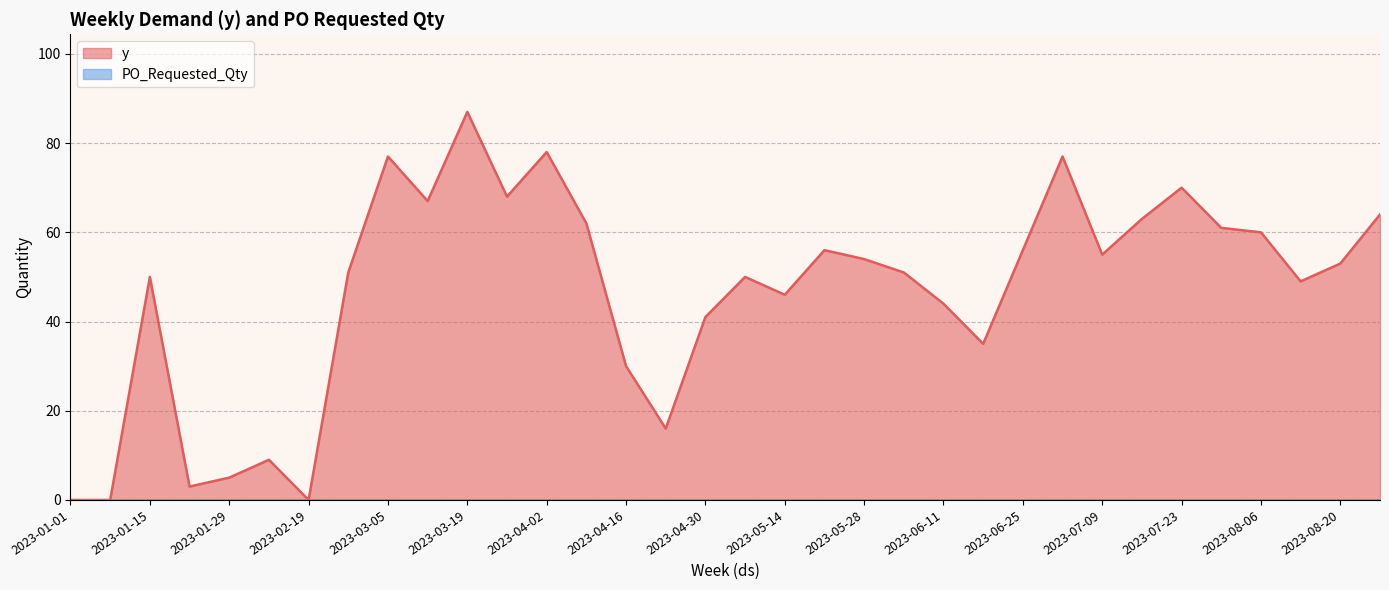

True or false: y and PO_Requested_Qty intersect in this chart.

False